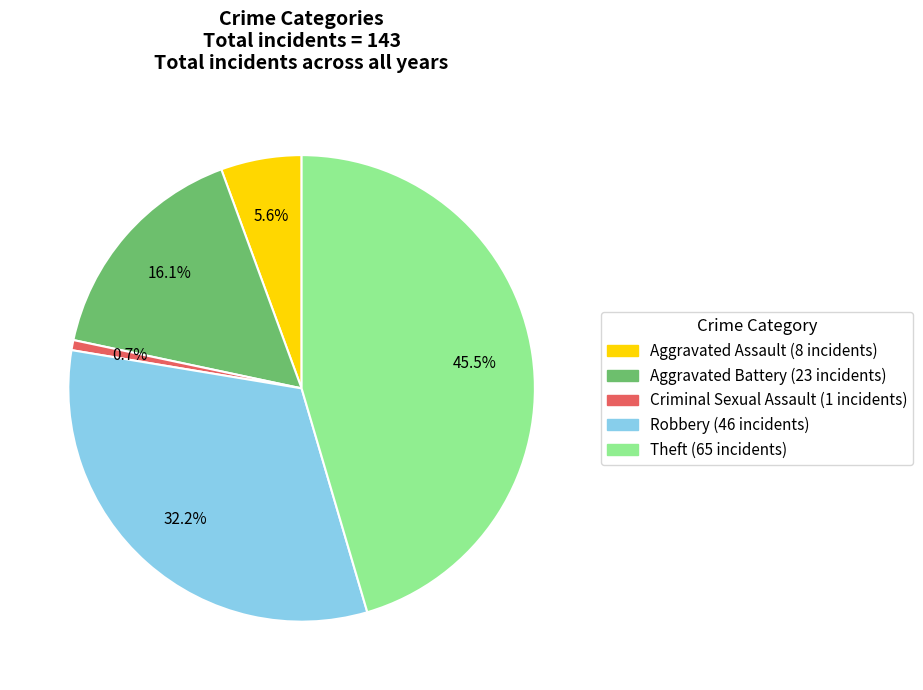

What is the largest slice in the pie chart?

Theft